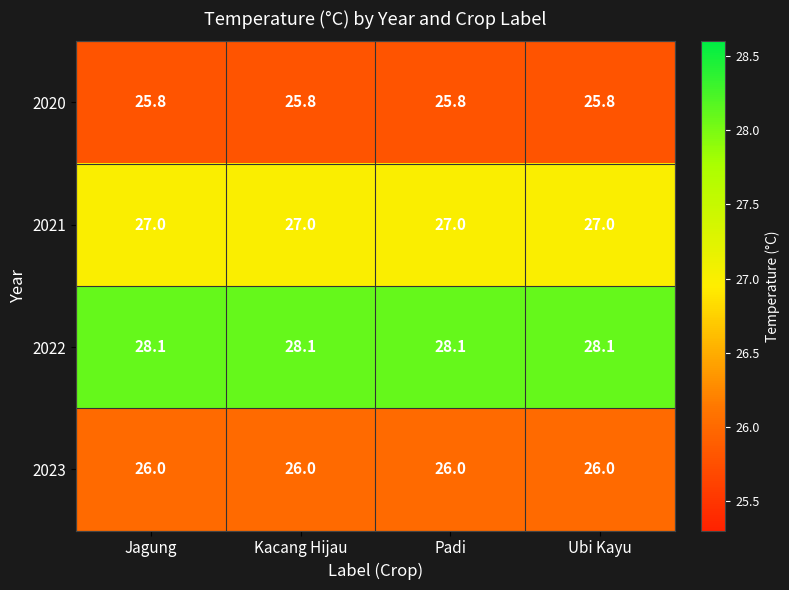

Rank the series by their maximum value, from lowest to highest.

2020, 2023, 2021, 2022